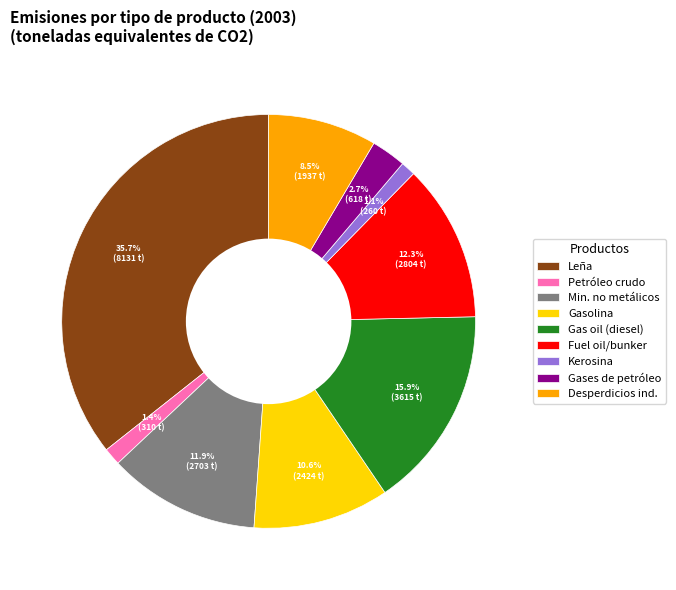

What is the largest slice in the pie chart?

Leña